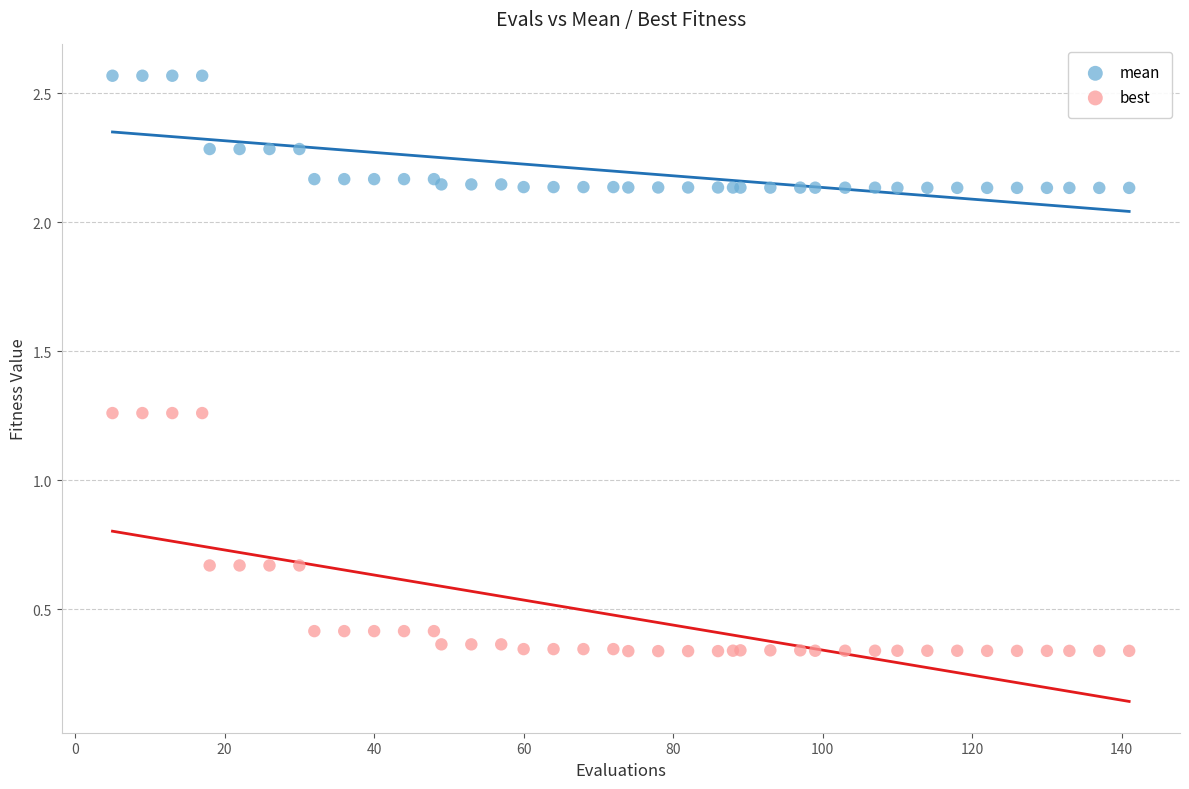

What are all the series names shown in the legend?

mean, best